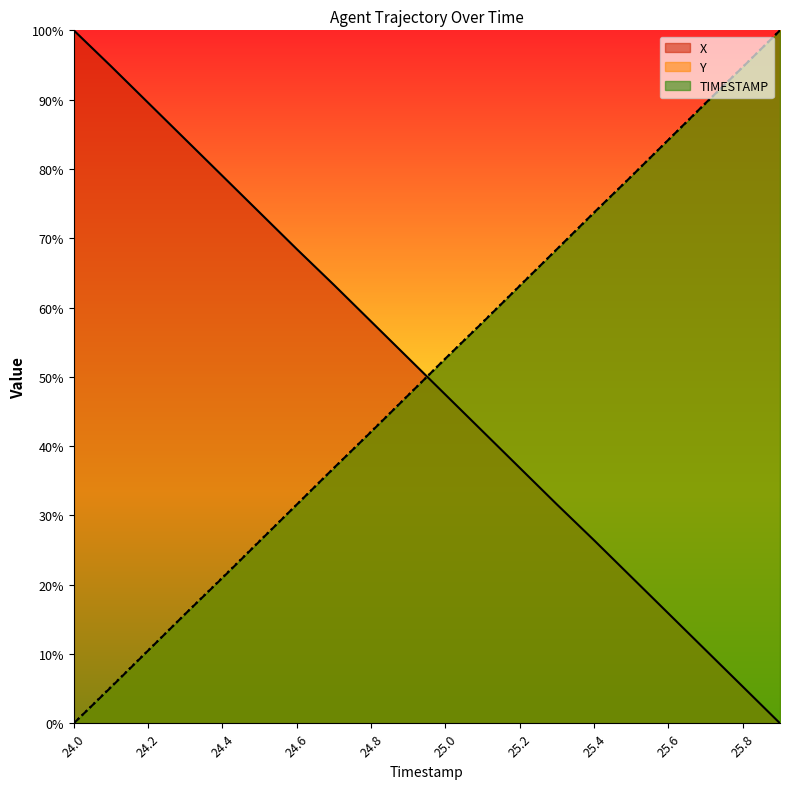

The value of TIMESTAMP at 25.0 is 84.9. True or false?

False